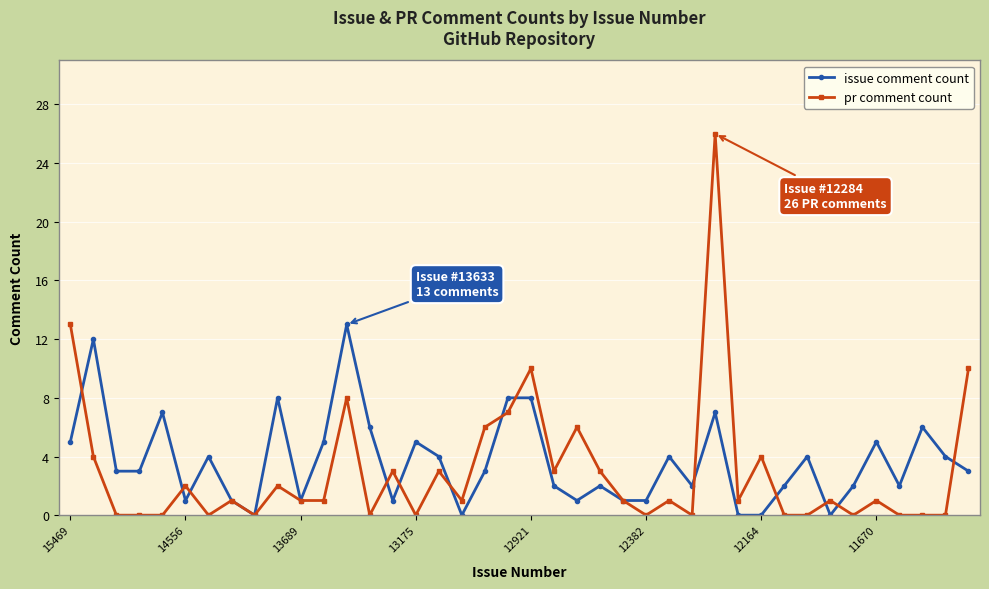

True or false: issue comment count has more than 0 points higher than both neighbors.

True